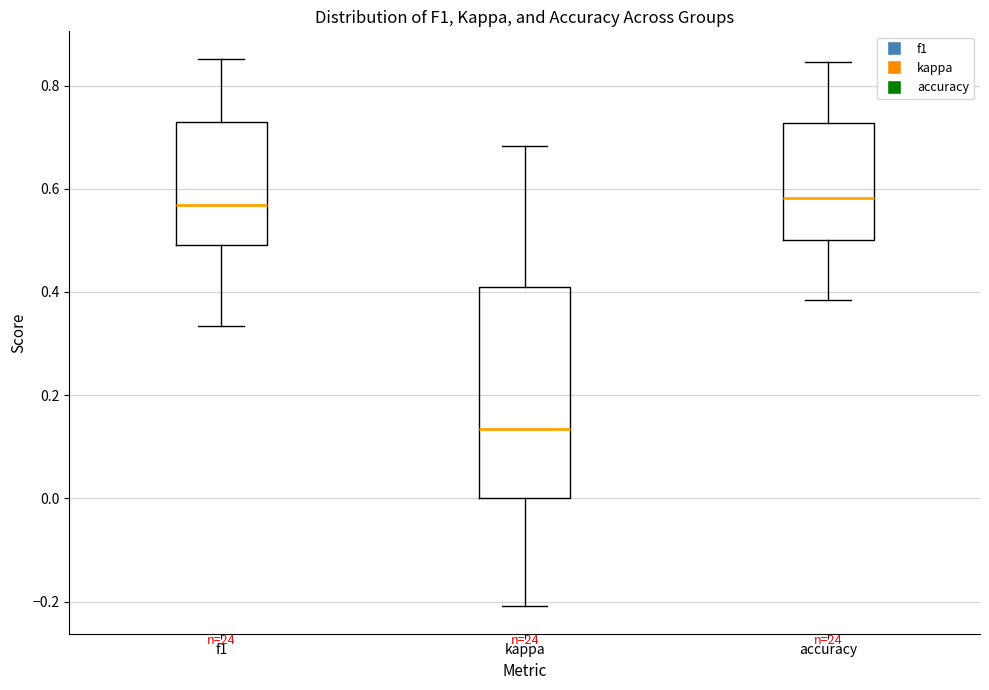

Where is the lower edge of the box for f1 on the y-axis? The values are not printed on the chart, so give them approximately, as read against the axis.

0.50